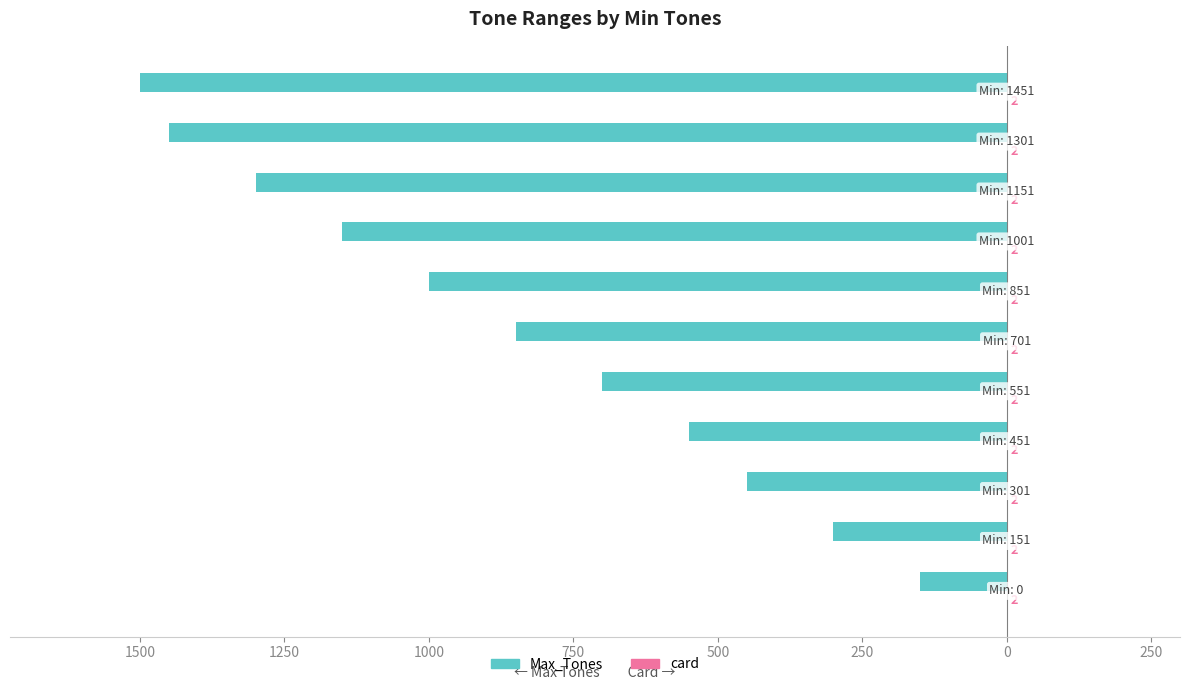

How many bars are there in each group?

2